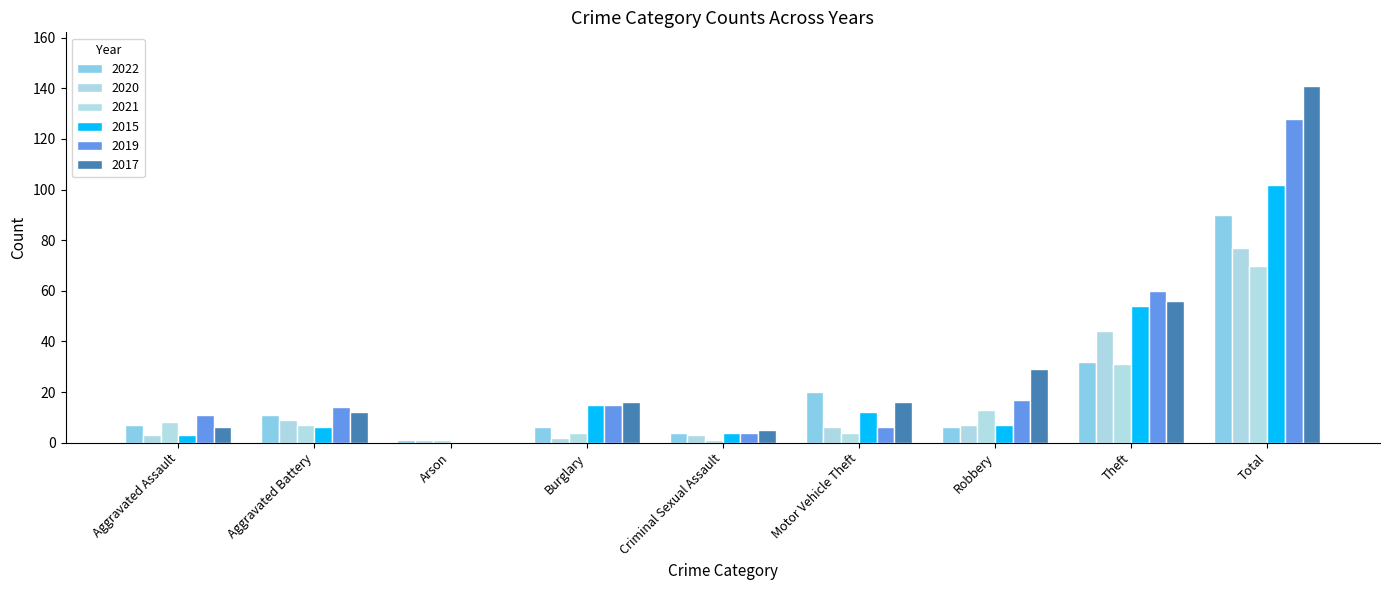

Reading left to right, transcribe all the data shown in this chart.

2022: Aggravated Assault=7	Aggravated Battery=11	Arson=1	Burglary=6	Criminal Sexual Assault=4	Motor Vehicle Theft=20	Robbery=6	Theft=32	Total=90
2020: Aggravated Assault=3	Aggravated Battery=9	Arson=1	Burglary=2	Criminal Sexual Assault=3	Motor Vehicle Theft=6	Robbery=7	Theft=44	Total=77
2021: Aggravated Assault=8	Aggravated Battery=7	Arson=1	Burglary=4	Criminal Sexual Assault=1	Motor Vehicle Theft=4	Robbery=13	Theft=31	Total=70
2015: Aggravated Assault=3	Aggravated Battery=6	Arson=0	Burglary=15	Criminal Sexual Assault=4	Motor Vehicle Theft=12	Robbery=7	Theft=54	Total=102
2019: Aggravated Assault=11	Aggravated Battery=14	Arson=0	Burglary=15	Criminal Sexual Assault=4	Motor Vehicle Theft=6	Robbery=17	Theft=60	Total=128
2017: Aggravated Assault=6	Aggravated Battery=12	Arson=0	Burglary=16	Criminal Sexual Assault=5	Motor Vehicle Theft=16	Robbery=29	Theft=56	Total=141